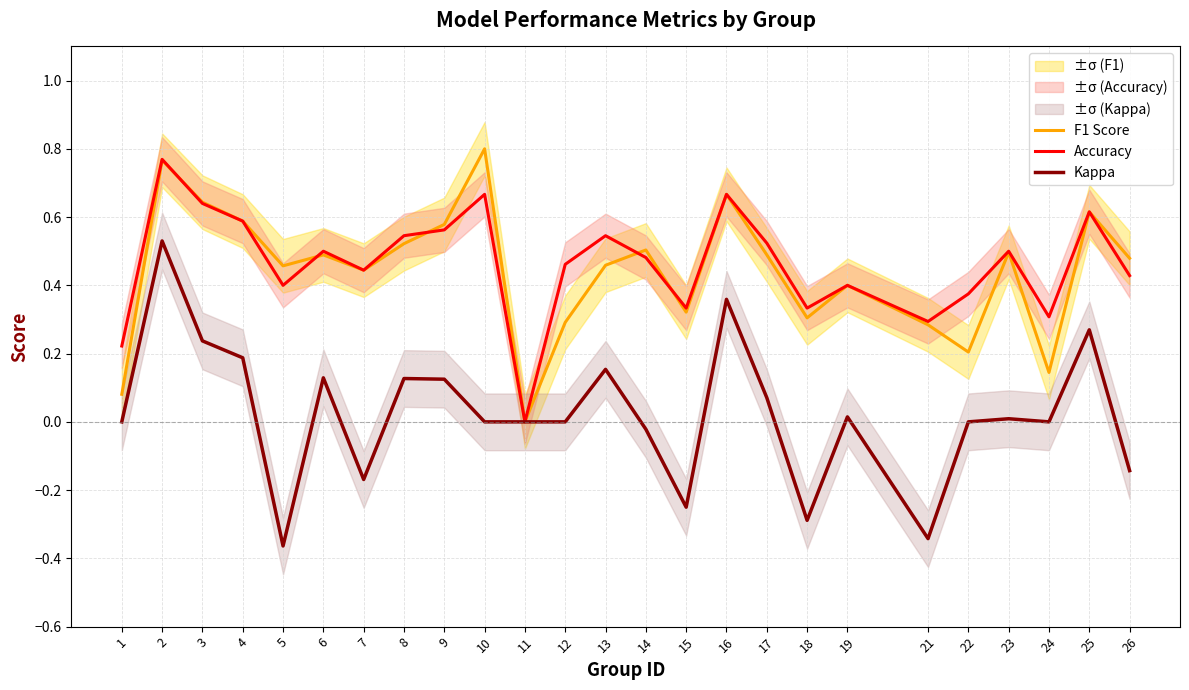

Rank the series by their maximum value, from lowest to highest.

Kappa, Accuracy, F1 Score